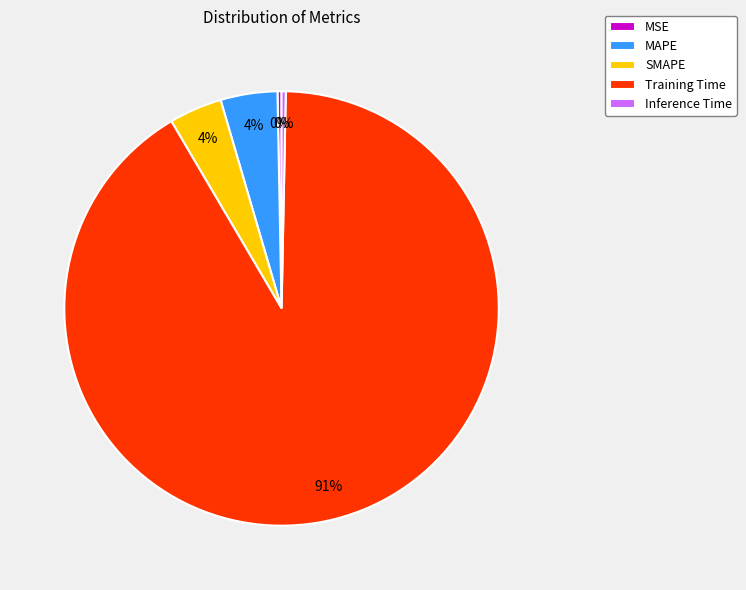

True or false: SMAPE accounts for 4% of the total.

True